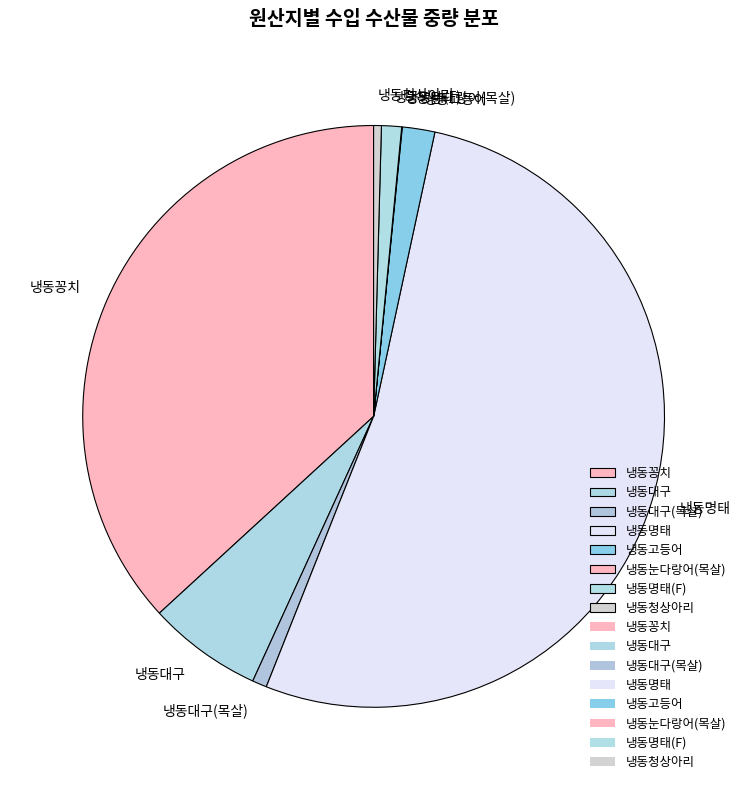

Is the sum of 냉동대구(목살) and 냉동꽁치 greater than half?

No